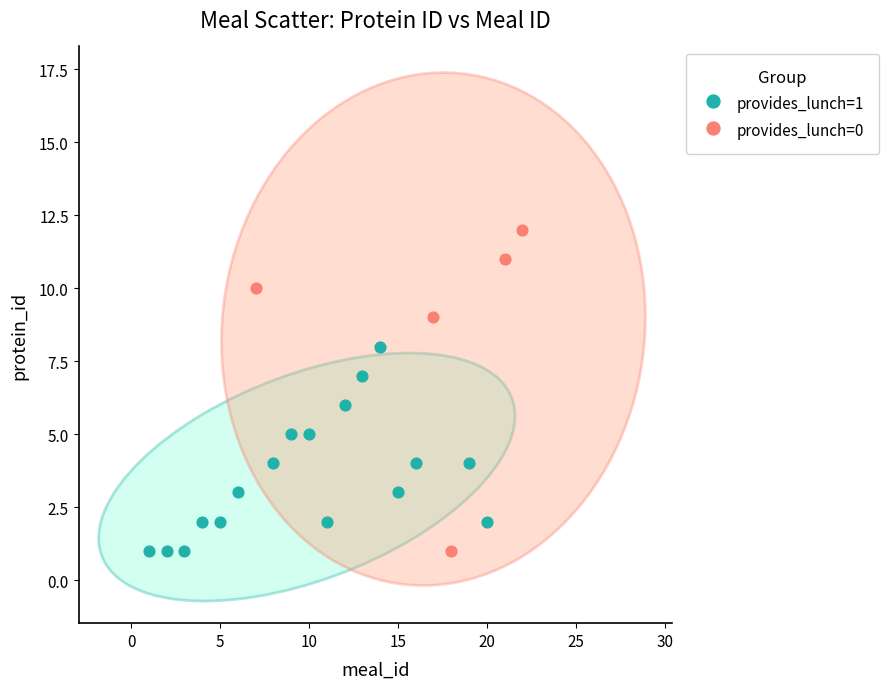

Which series has the widest spread of Y values?

provides_lunch=0